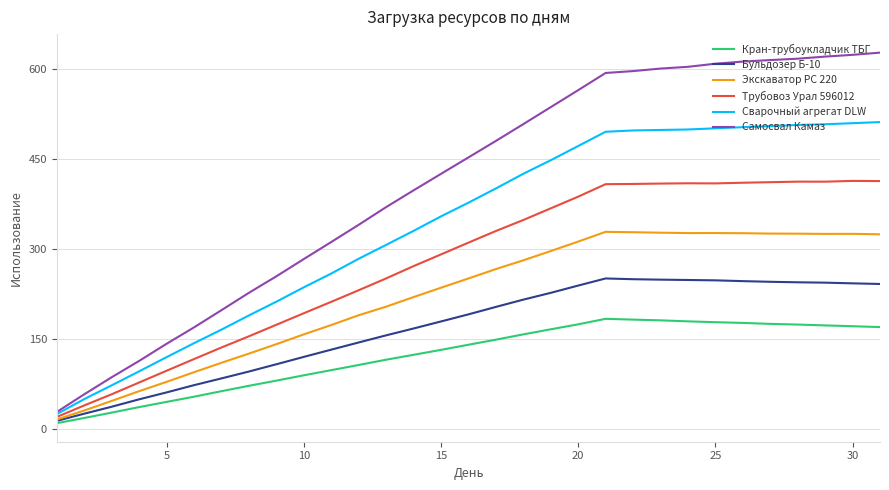

In Бульдозер Б-10, how many points are higher than both neighbors (excluding endpoints)?

1